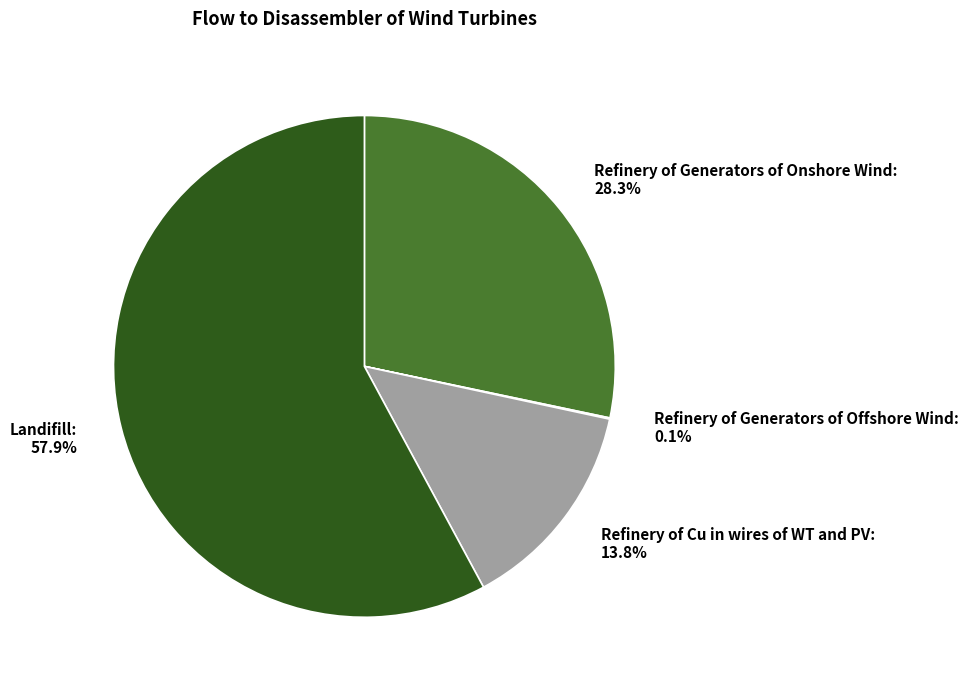

Is it true that Landifill is 46% of the pie?

False